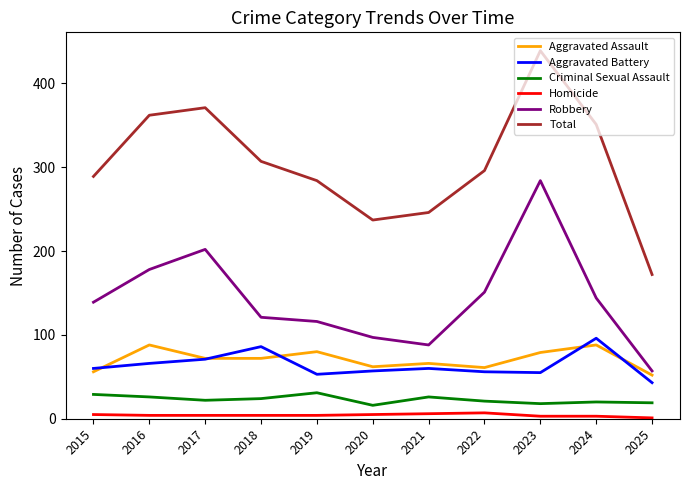

The value of Aggravated Assault at 2025 is 14. True or false?

False